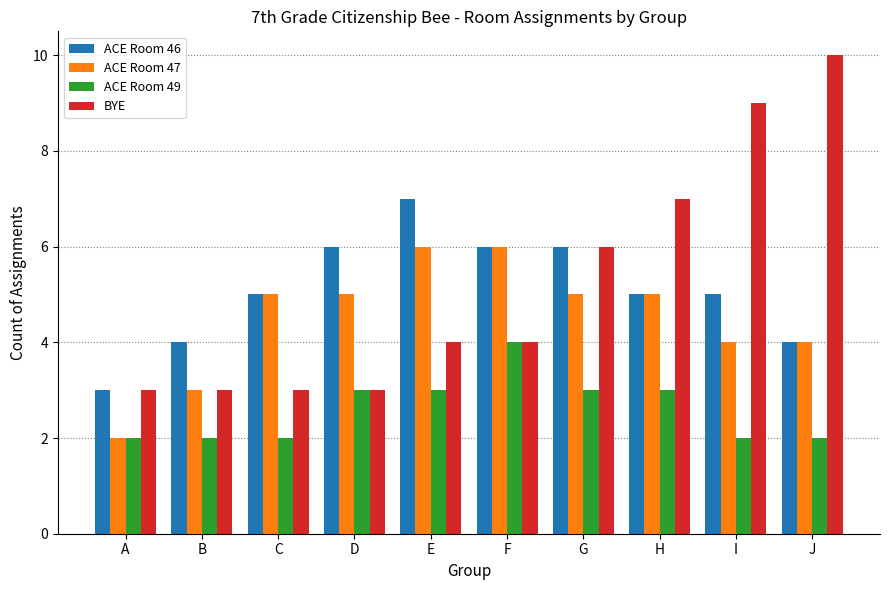

Which series changed the most between B and G?

BYE